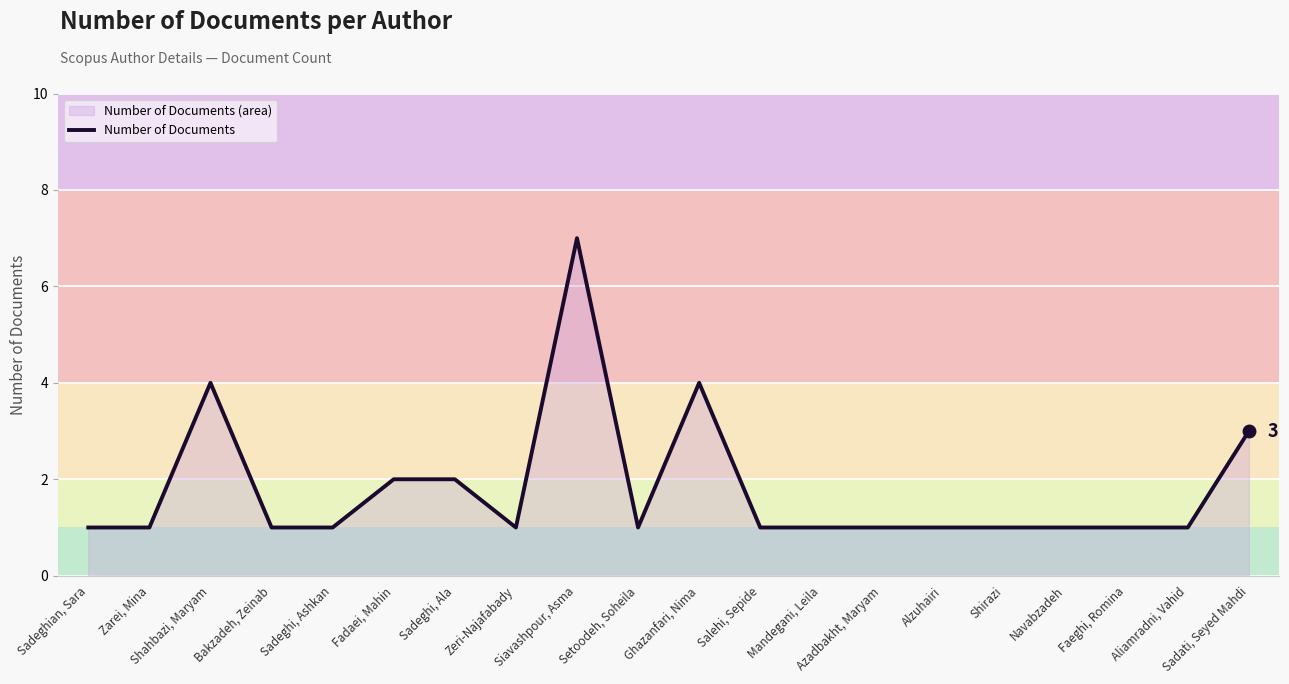

What is the difference between the second highest and second lowest values?

3